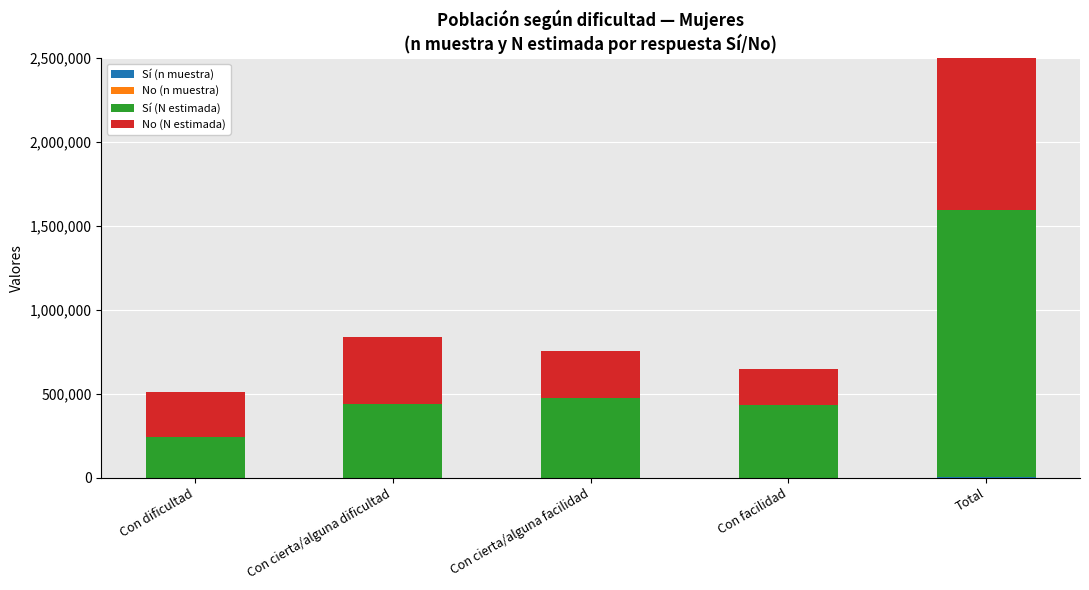

Which category has the highest value in the Sí (n muestra) series?

Total